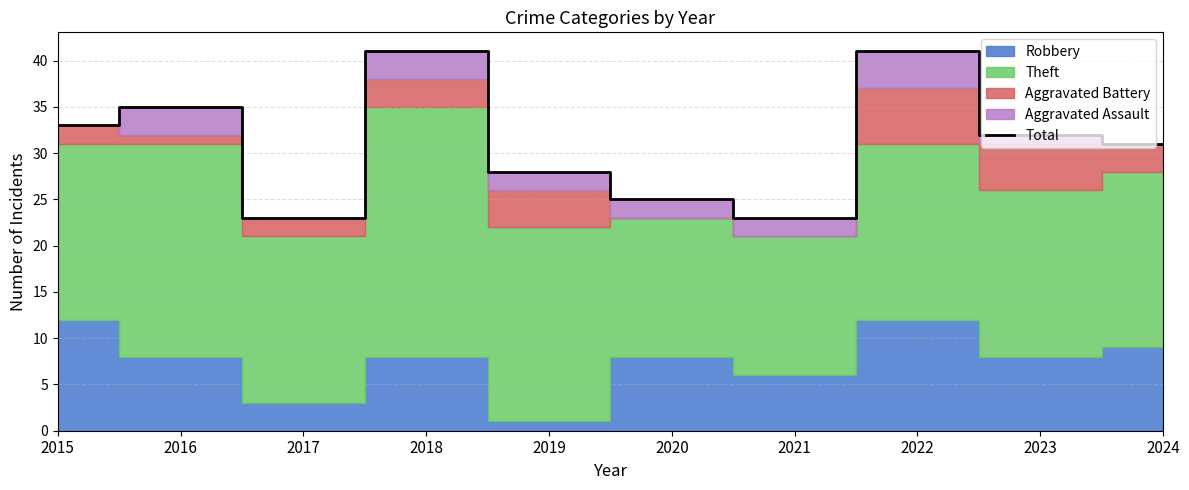

What is the maximum value shown in the chart?

41